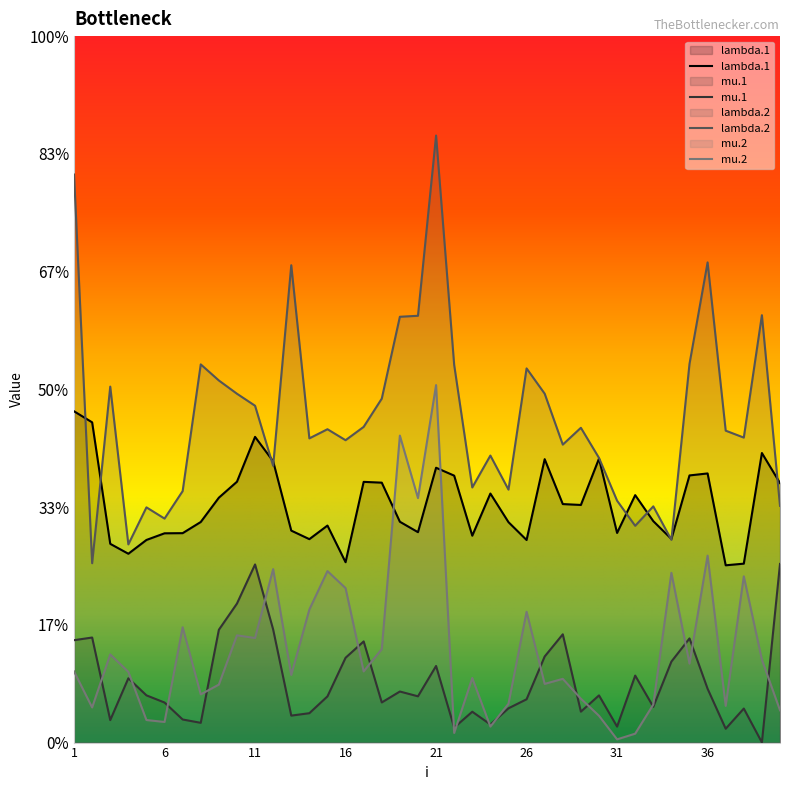

Where does the lambda.1 series first go above 4?

1